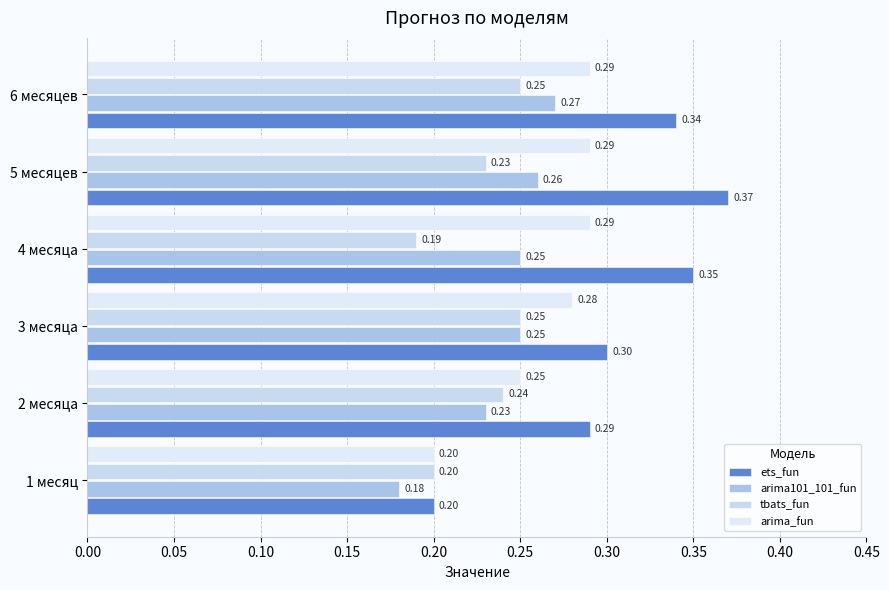

How many arima101_101_fun values are between 0 and 1?

6